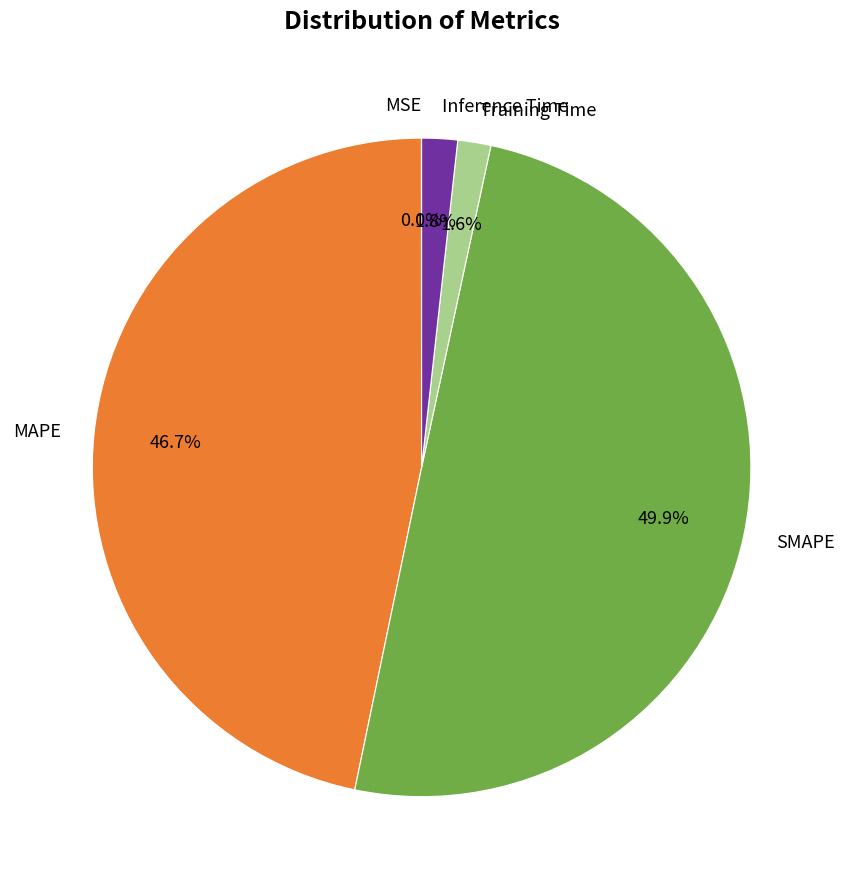

What is the largest slice in the pie chart?

SMAPE